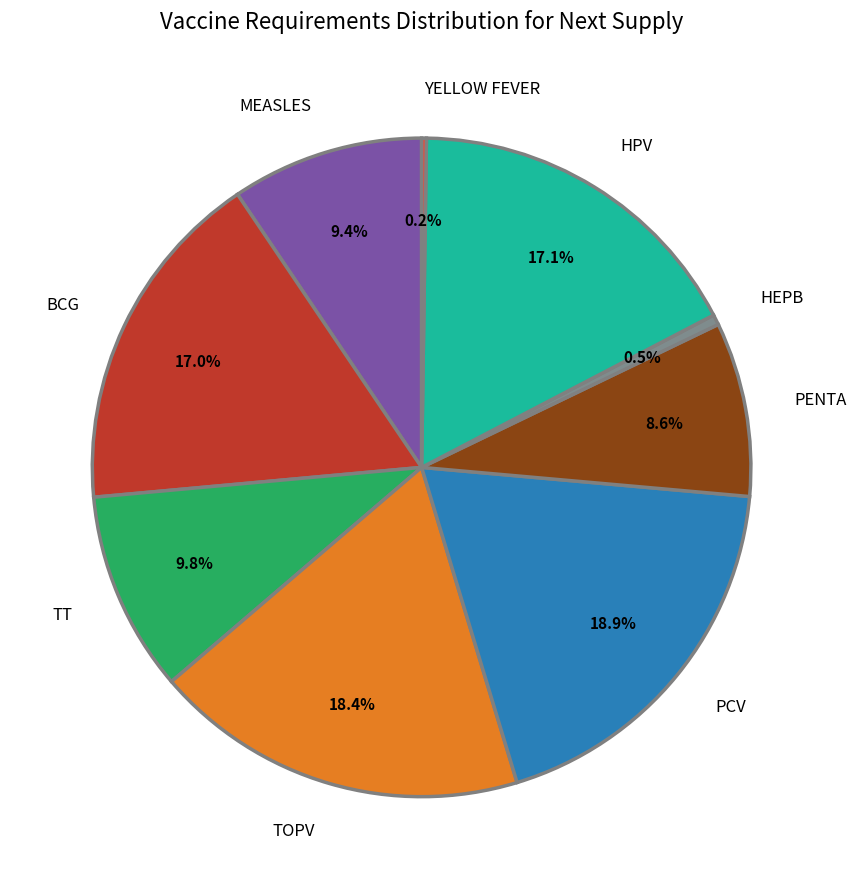

Does TOPV account for over 50% of the chart?

No